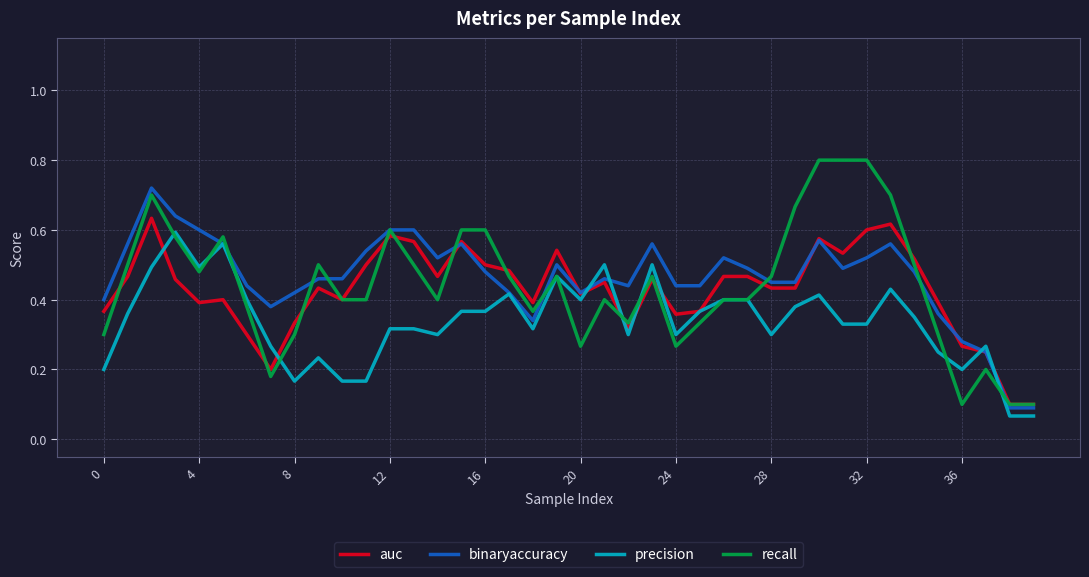

Which series has the widest spread of values?

recall